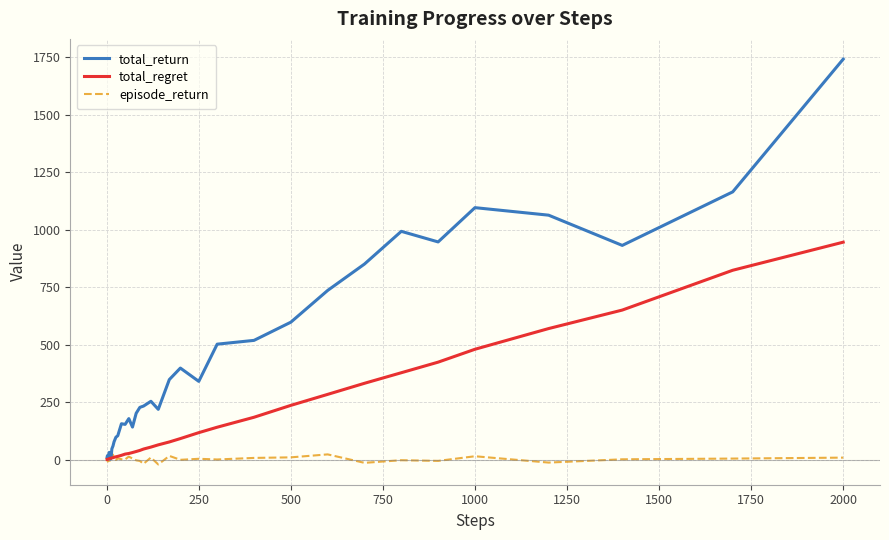

Which series has the largest total across all categories?

total_return